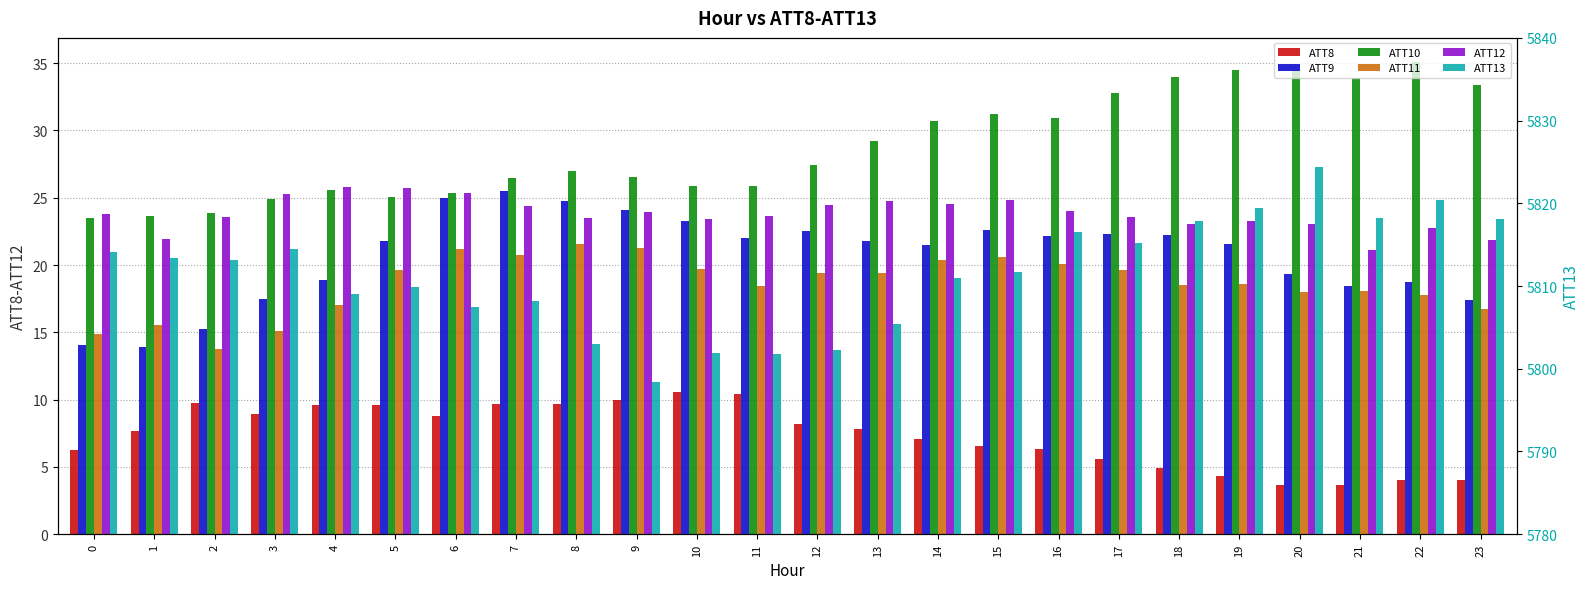

What is the value of the ATT13 bar at the 20th from the left?

5819.5